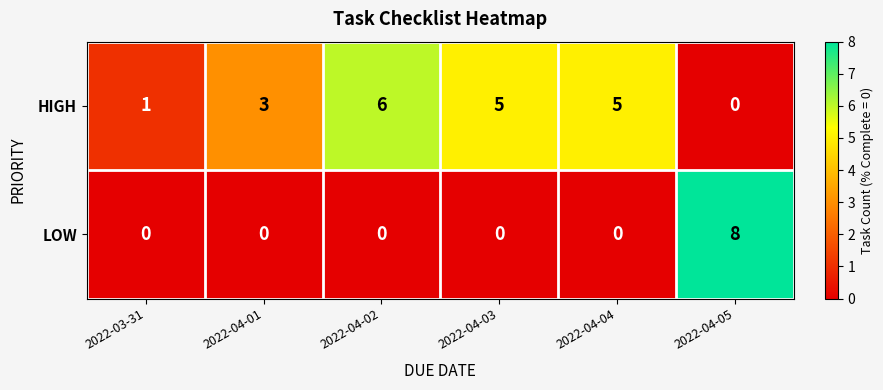

Reading left to right, list all the values displayed in this chart.

HIGH: 2022-03-31=1	2022-04-01=3	2022-04-02=6	2022-04-03=5	2022-04-04=5	2022-04-05=0
LOW: 2022-03-31=0	2022-04-01=0	2022-04-02=0	2022-04-03=0	2022-04-04=0	2022-04-05=8